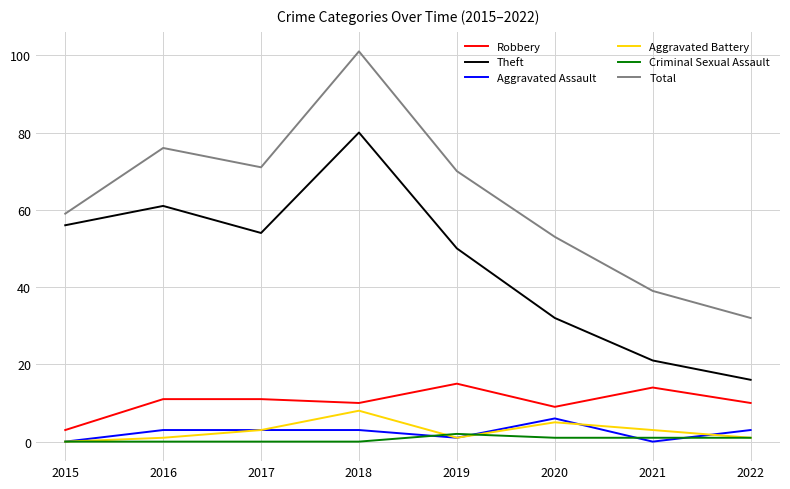

What are all the series names shown in the legend?

Robbery, Theft, Aggravated Assault, Aggravated Battery, Criminal Sexual Assault, Total